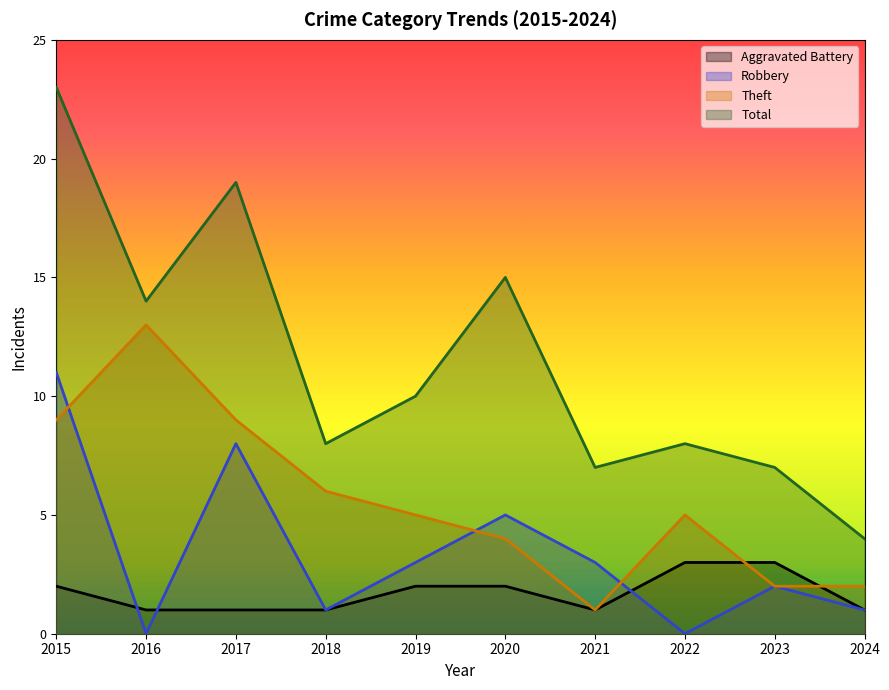

What are all the series names shown in the legend?

Aggravated Battery, Robbery, Theft, Total